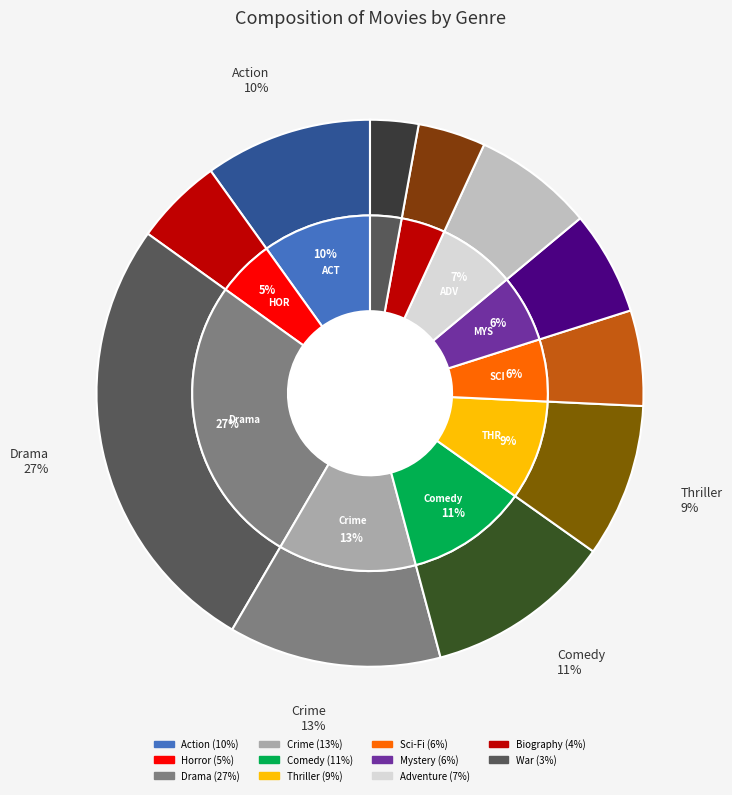

How many slices are in this pie chart?

11